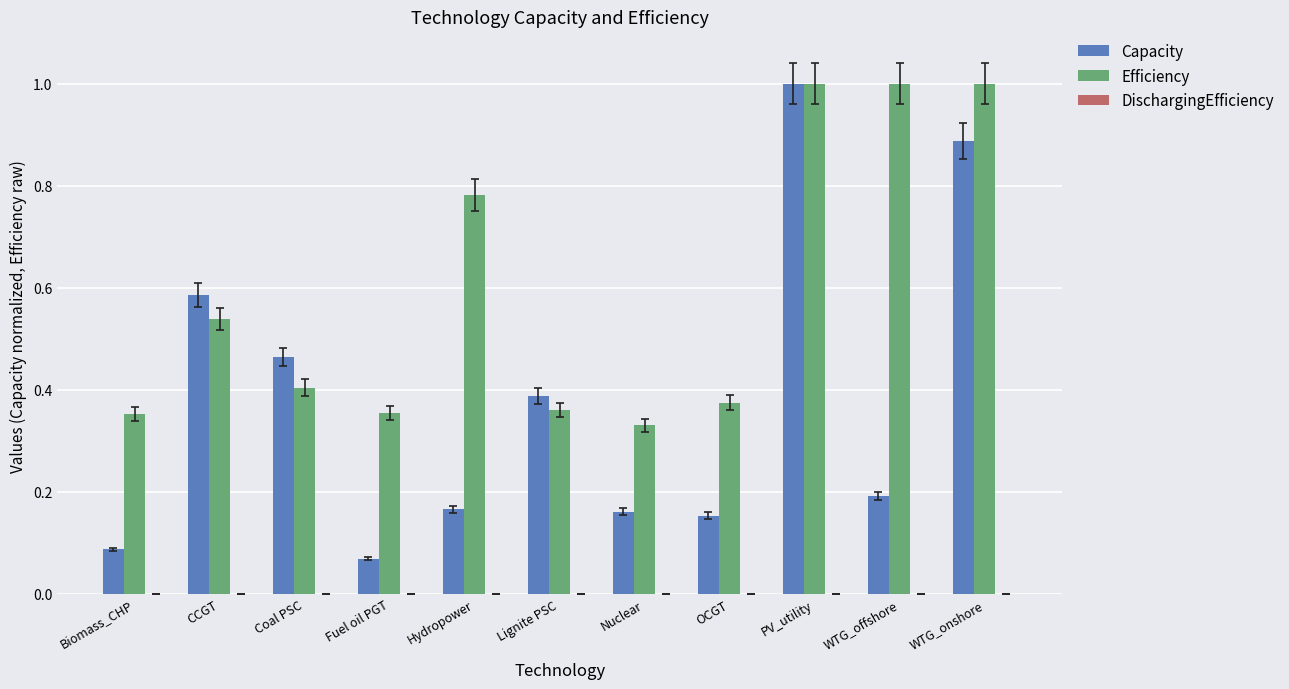

At which category is the sum across all series the highest?

PV_utility